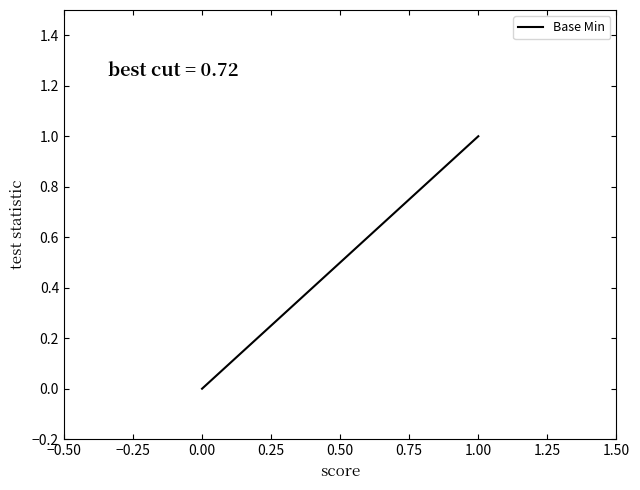

What is the difference between the maximum and minimum values?

1